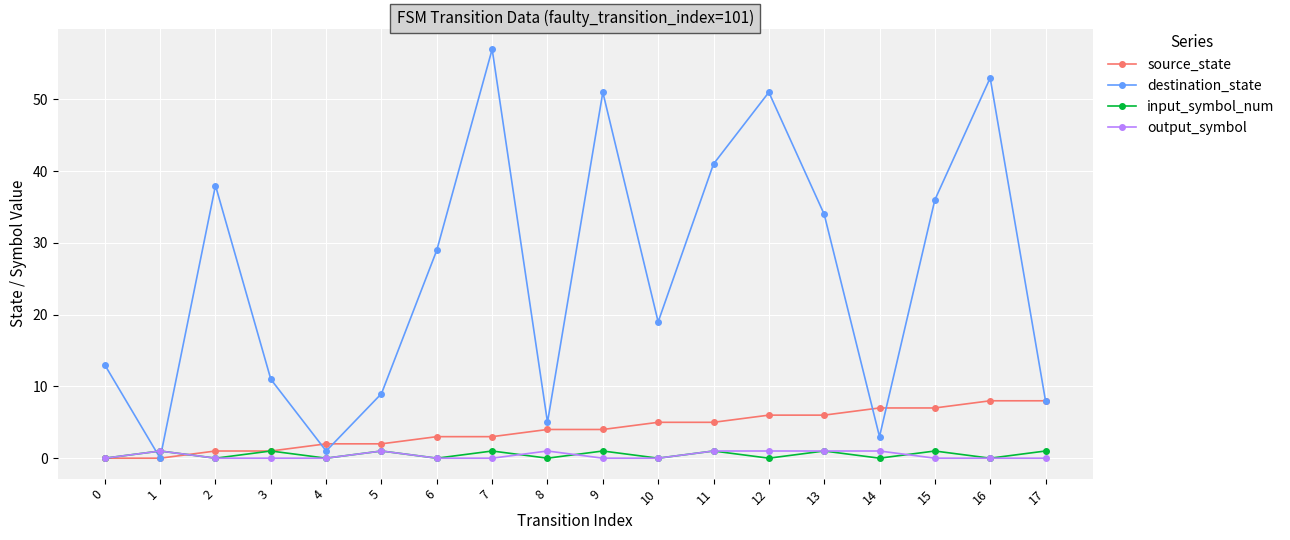

Reading left to right, what are all the values shown in this chart?

source_state: 0=0	1=0	2=1	3=1	4=2	5=2	6=3	7=3	8=4	9=4	10=5	11=5	12=6	13=6	14=7	15=7	16=8	17=8
destination_state: 0=13	1=0	2=38	3=11	4=1	5=9	6=29	7=57	8=5	9=51	10=19	11=41	12=51	13=34	14=3	15=36	16=53	17=8
input_symbol_num: 0=0	1=1	2=0	3=1	4=0	5=1	6=0	7=1	8=0	9=1	10=0	11=1	12=0	13=1	14=0	15=1	16=0	17=1
output_symbol: 0=0	1=1	2=0	3=0	4=0	5=1	6=0	7=0	8=1	9=0	10=0	11=1	12=1	13=1	14=1	15=0	16=0	17=0